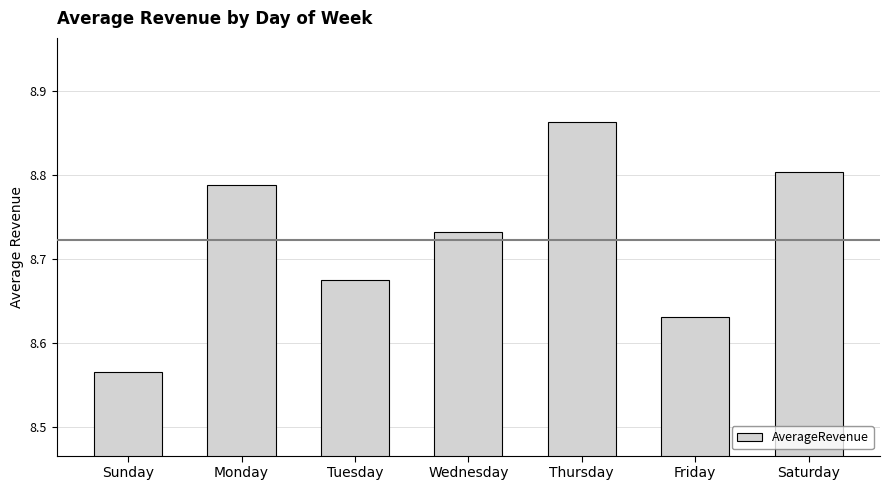

Which label corresponds to the smallest value in the chart?

Sunday